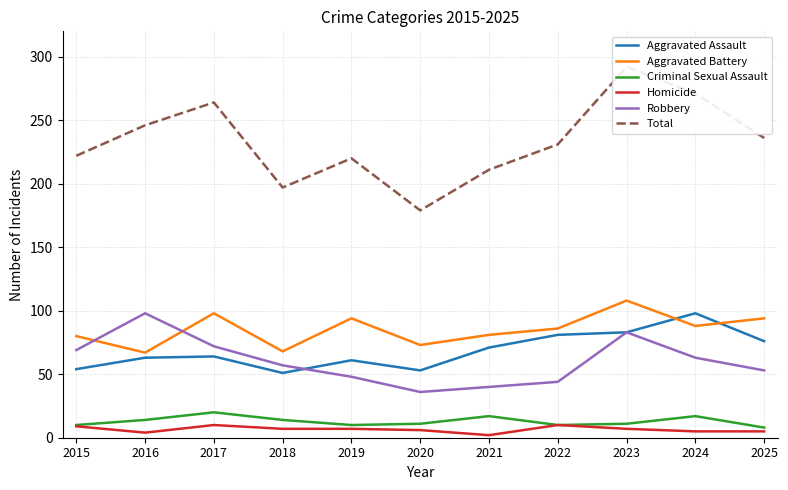

True or false: Robbery and Total cross at least once.

False